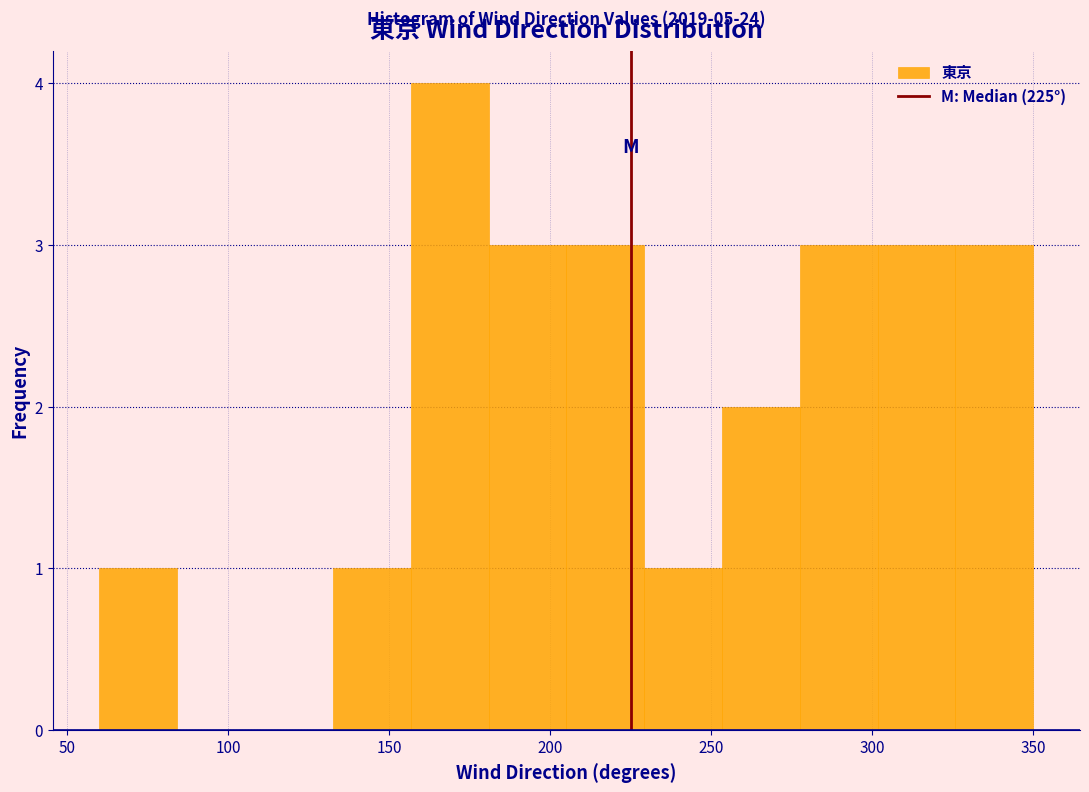

Which range on the x-axis has the tallest bar?

155 to 180